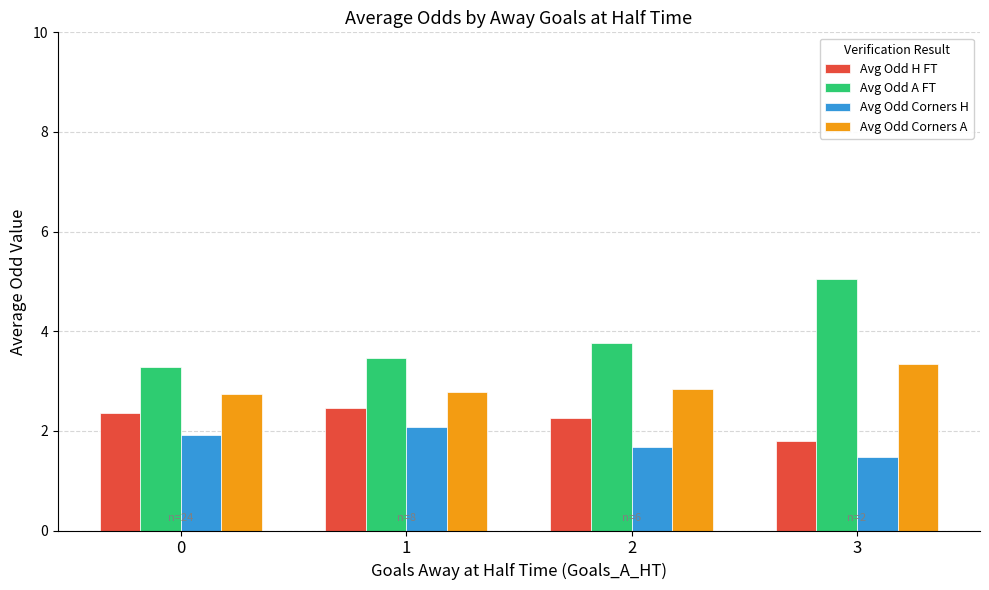

What is the difference between the maximum and second lowest values in the Avg Odd Corners A series?

0.6